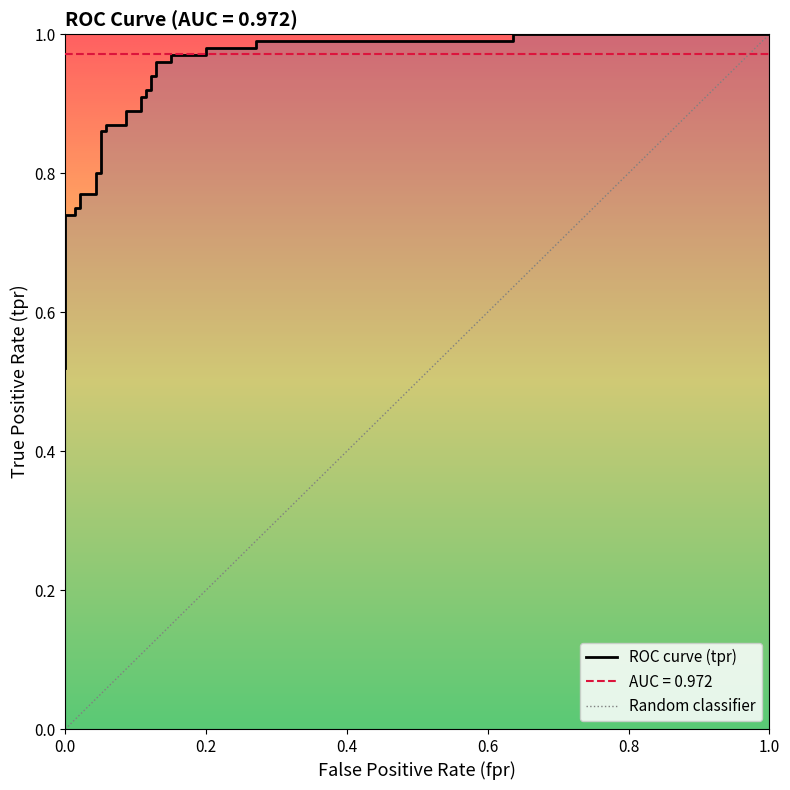

Is this an area chart (filled region under the line)?

No